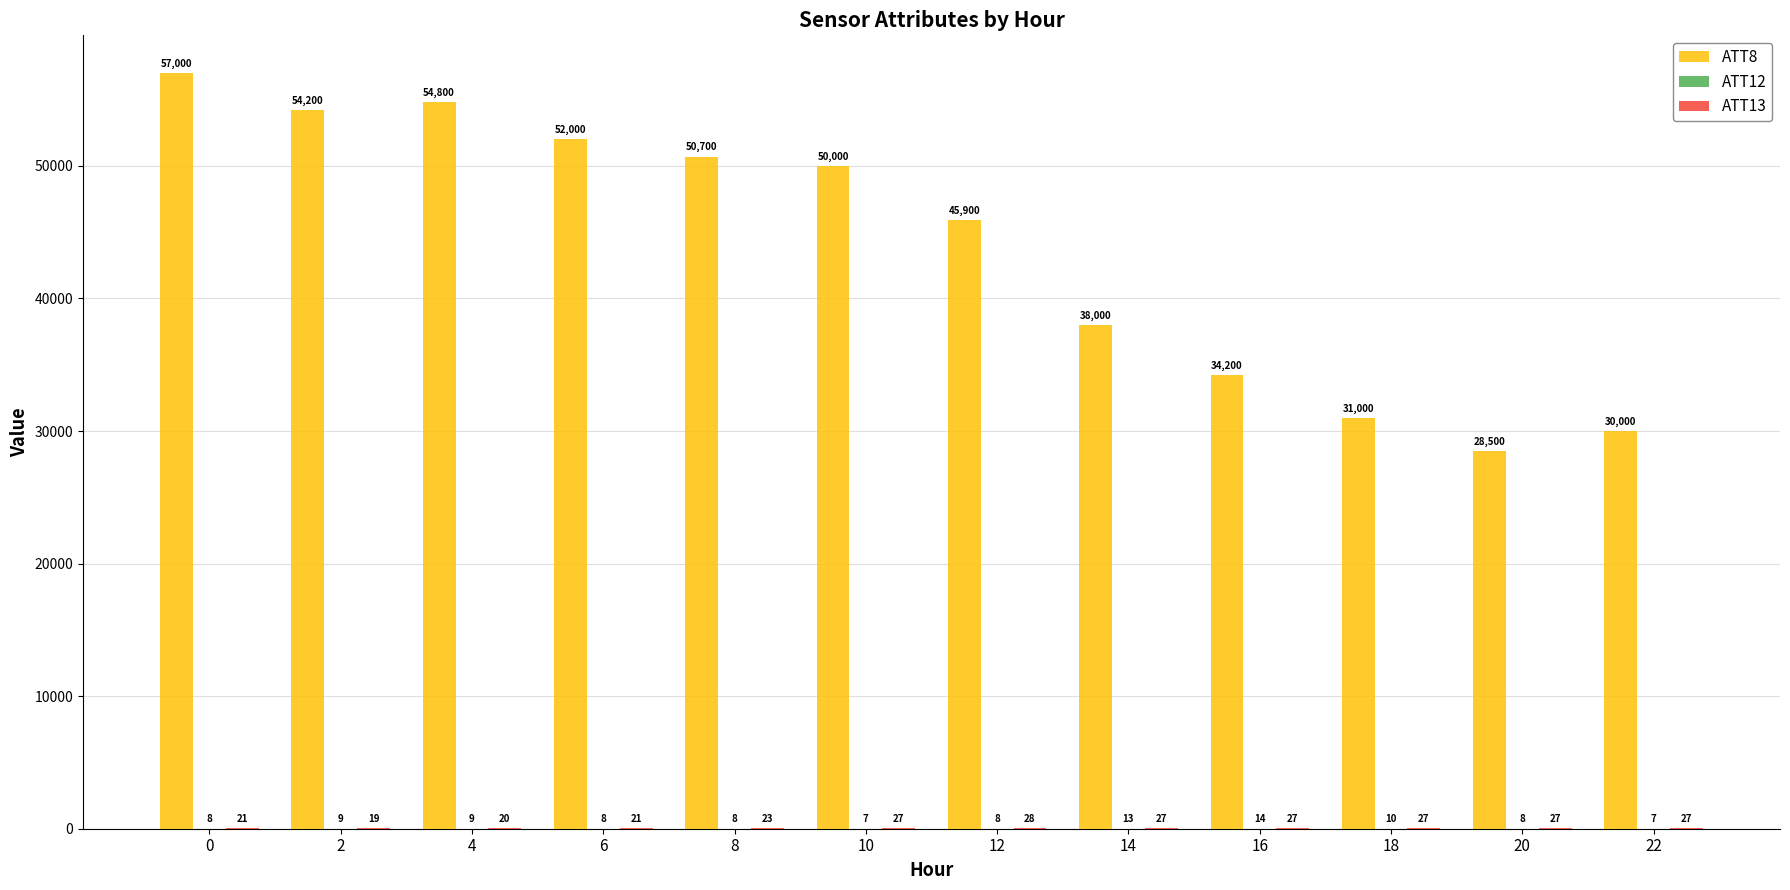

What is the sum of all ATT8 values?

526300.0